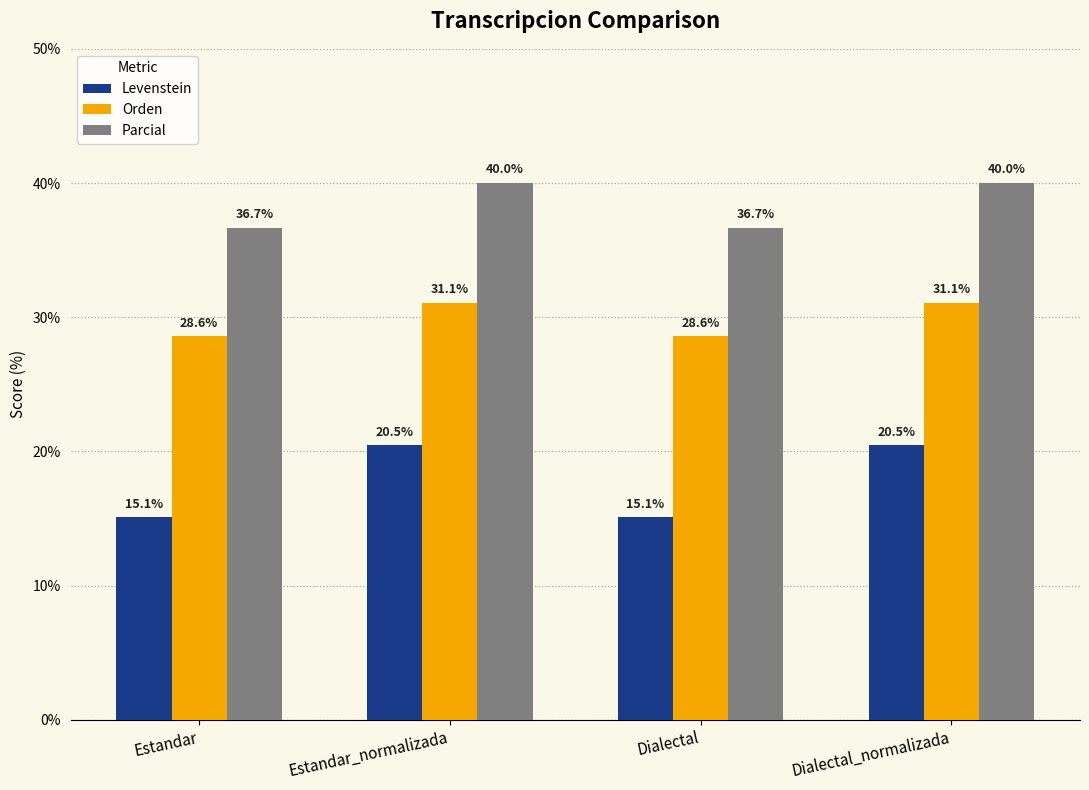

What is the difference between the highest and lowest values at Dialectal?

21.6